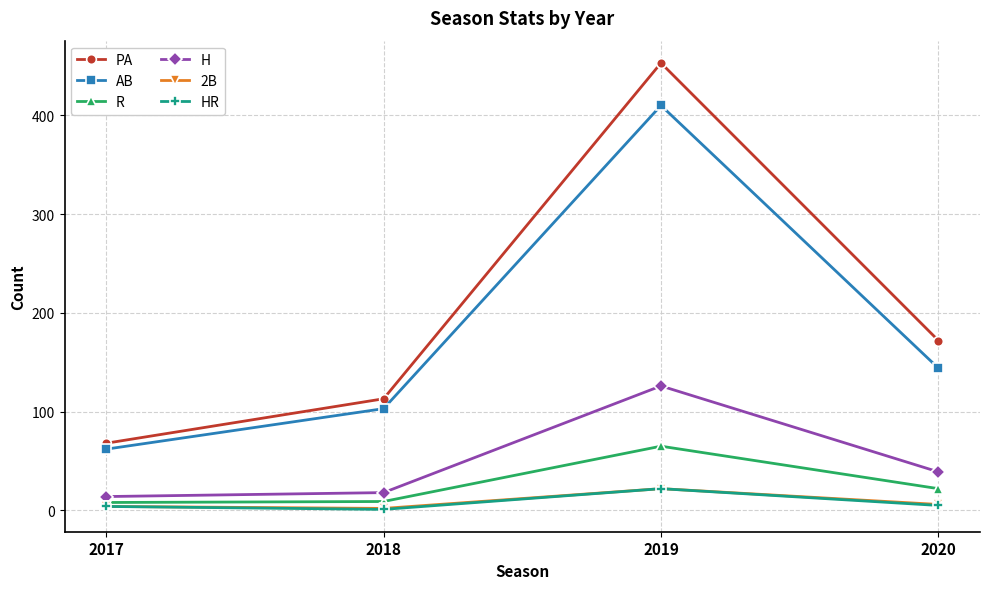

Which series has the largest range (max minus min)?

PA